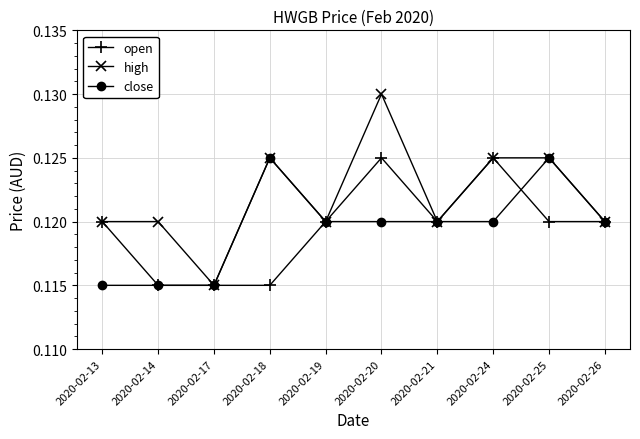

Which label corresponds to the largest value in the chart?

2020-02-20